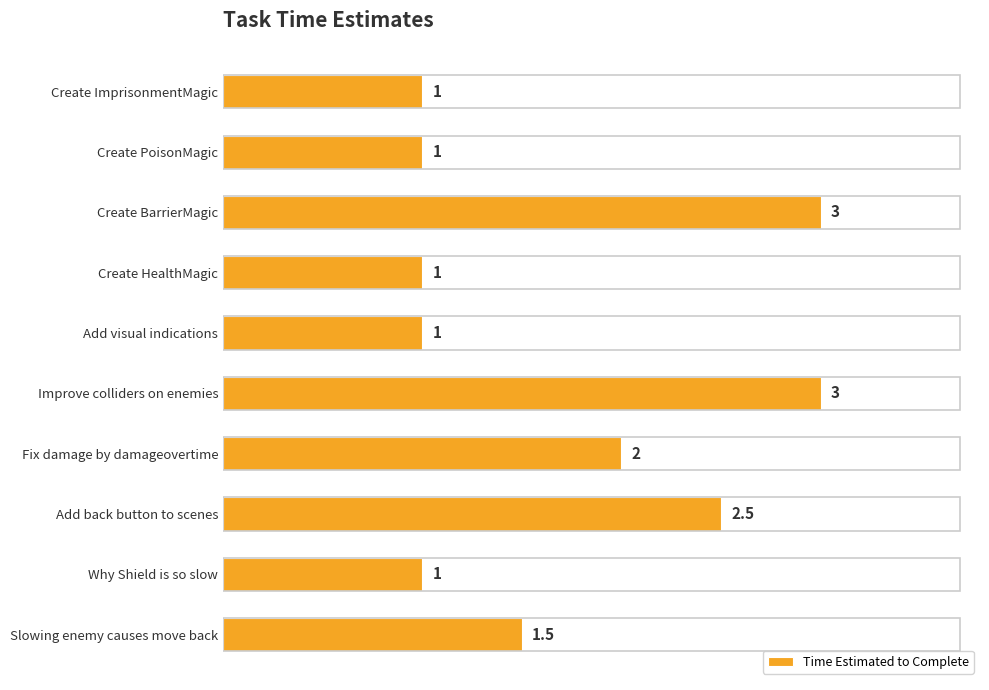

Count the number of categories in the chart.

10